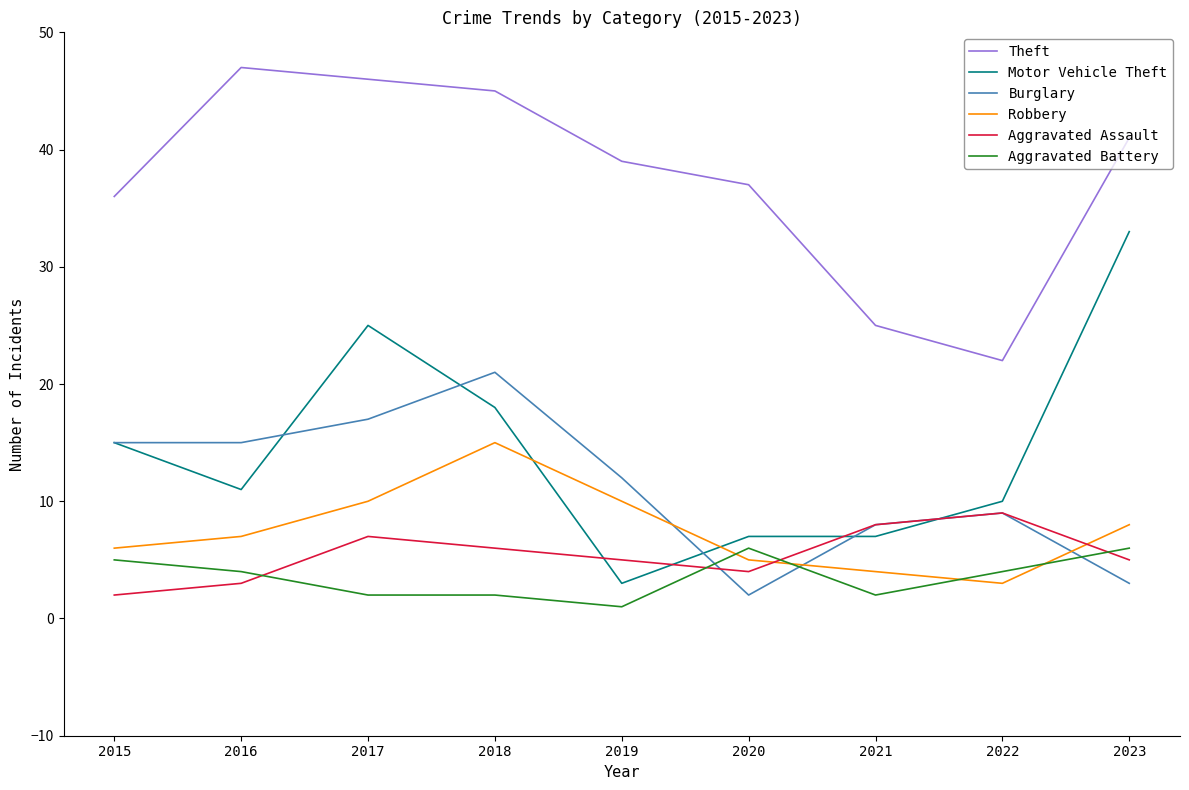

At how many categories does at least one series exceed 29?

7